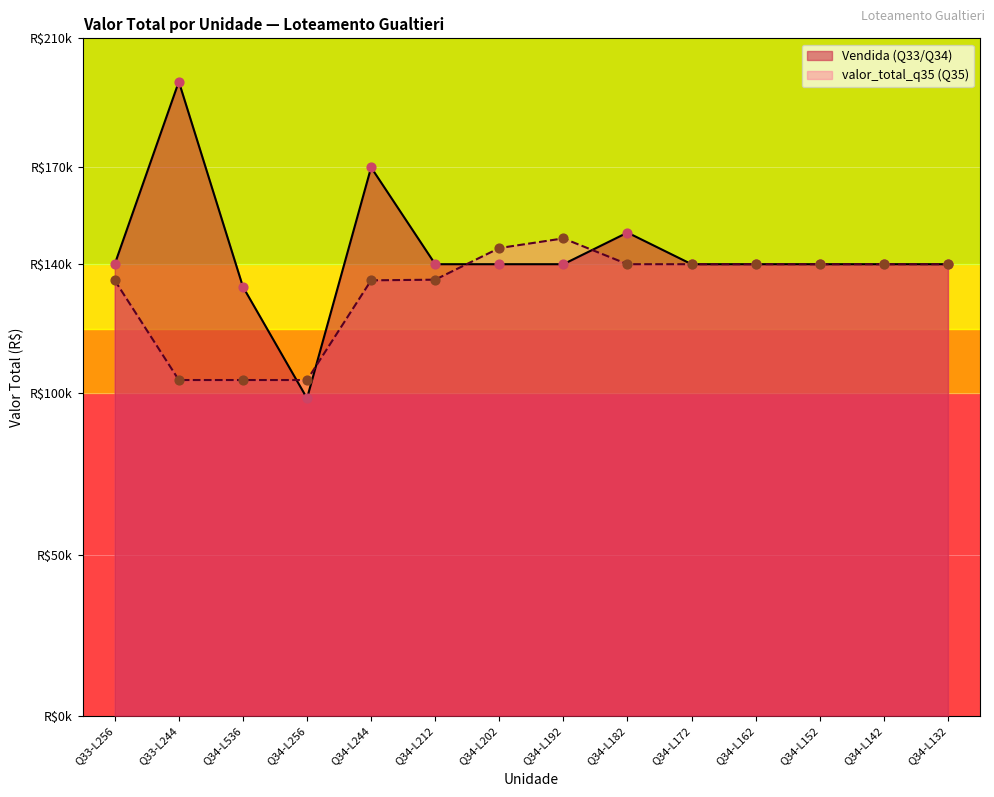

Which series reaches the maximum Y coordinate?

Vendida